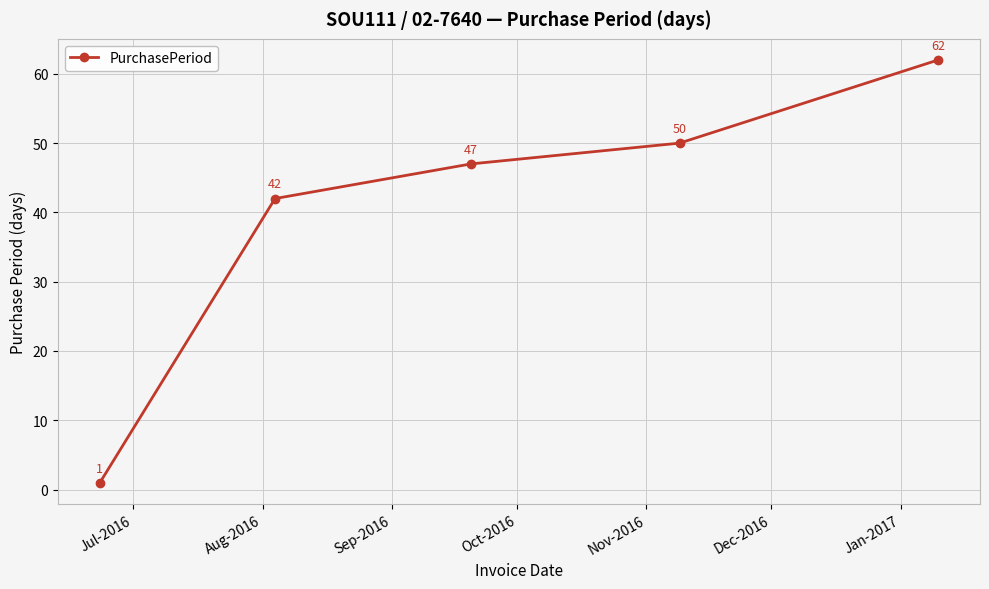

What is the greatest value displayed?

62